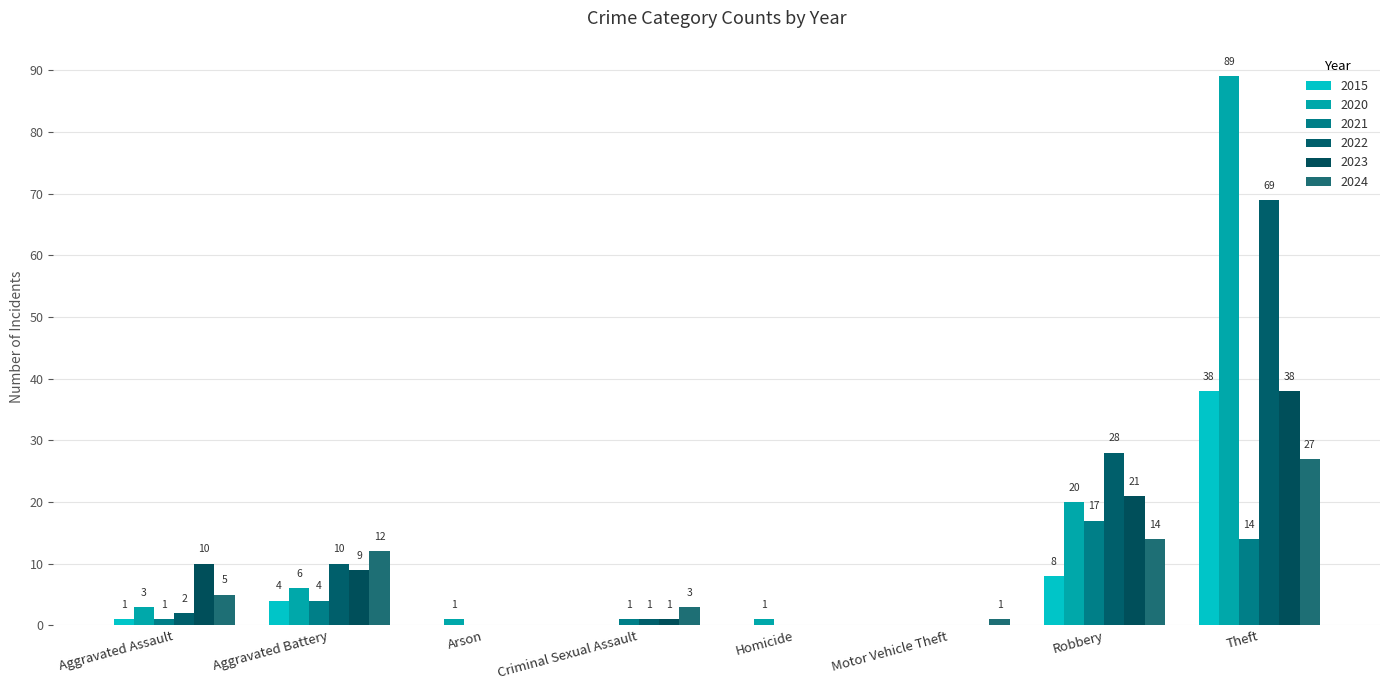

What is the spread (max minus min) of values at Motor Vehicle Theft?

1